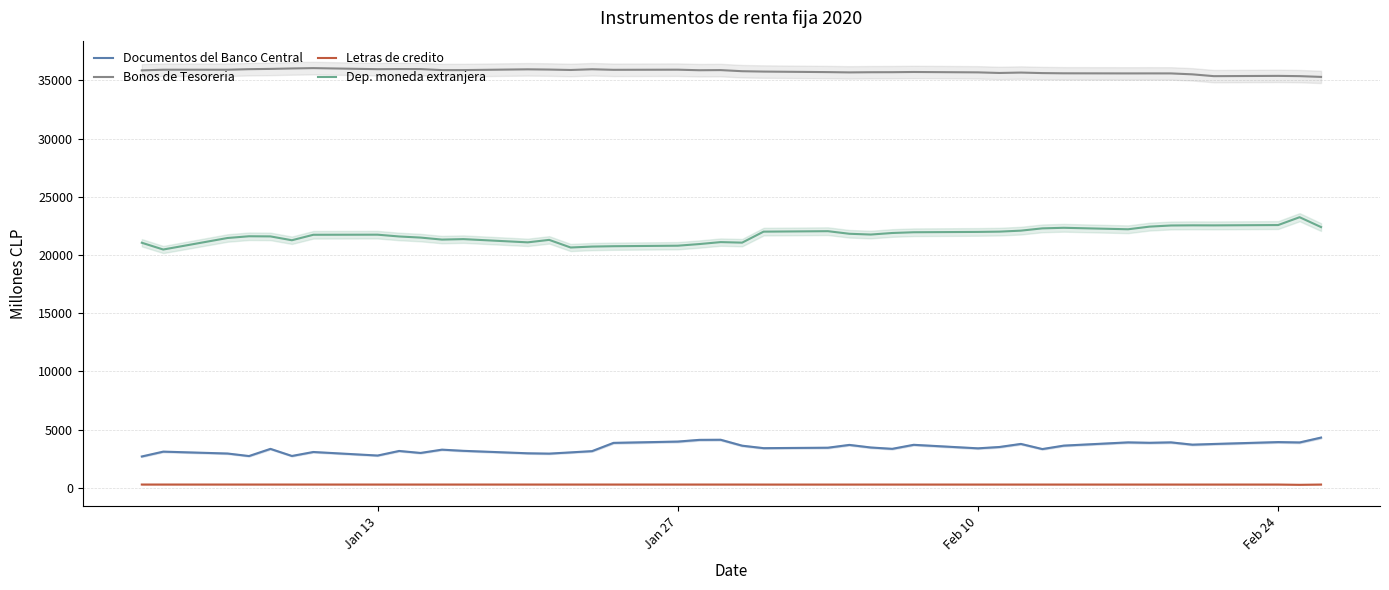

Reading left to right, extract all data points from this chart.

Documentos del Banco Central: 2698	3114	2952	2735	3351	2742	3083	2779	3172	3001	3284	3183	2972	2944	3049	3158	3866	3978	4124	4133	3625	3413	3451	3692	3470	3355	3700	3398	3513	3776	3335	3631	3909	3873	3910	3713	3772	3934	3903	4321
Bonos de Tesoreria: 35857	35912	35911	35959	35983	36022	36050	35958	35970	35966	35879	35881	35946	35926	35890	35951	35904	35915	35868	35880	35784	35753	35707	35682	35697	35700	35717	35685	35633	35668	35623	35604	35595	35597	35595	35515	35360	35383	35361	35295
Letras de credito: 289	289	289	289	289	289	289	289	289	289	289	289	289	289	289	289	289	289	289	289	289	287	287	287	288	288	288	288	288	288	288	288	288	288	288	287	288	288	264	288
Dep. moneda extranjera: 21053	20471	21461	21610	21598	21268	21737	21745	21592	21497	21324	21364	21087	21299	20645	20724	20755	20799	20939	21108	21062	22006	22046	21824	21757	21890	21954	21983	22007	22092	22288	22337	22210	22437	22535	22548	22544	22572	23246	22399